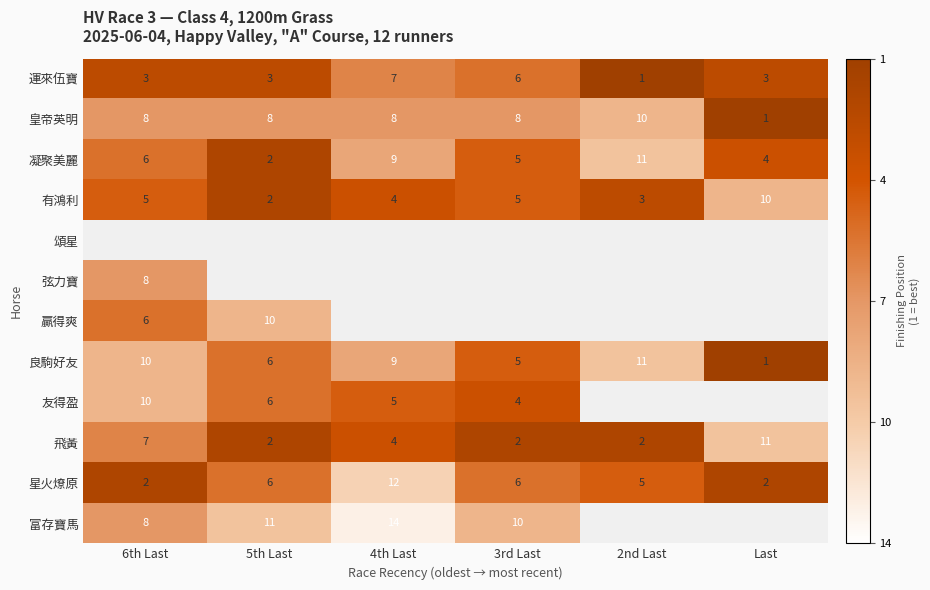

What is the sum of the 皇帝英明 values at 2nd Last and 6th Last?

18